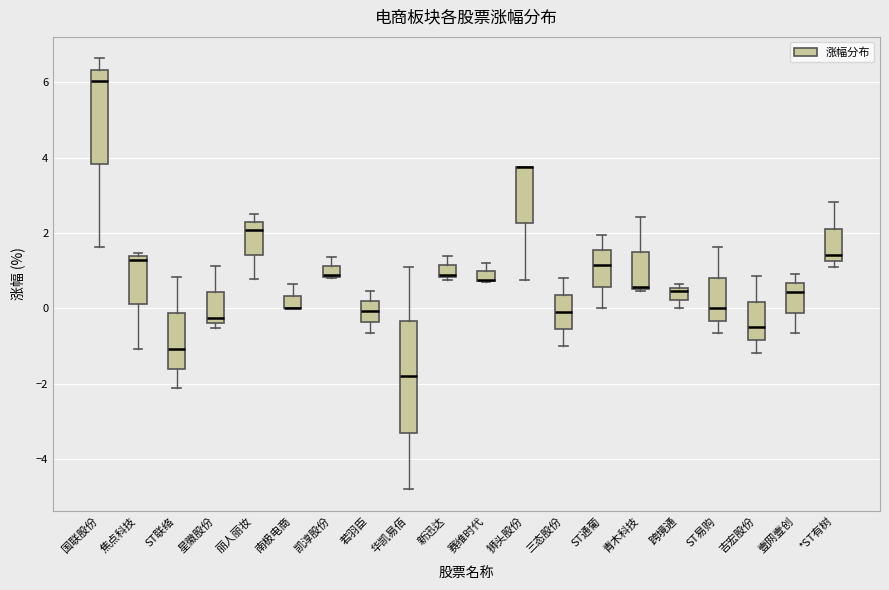

Where does the median line of the box for 星徽股份 sit on the y-axis? The values are not printed on the chart, so give them approximately, as read against the axis.

-0.2